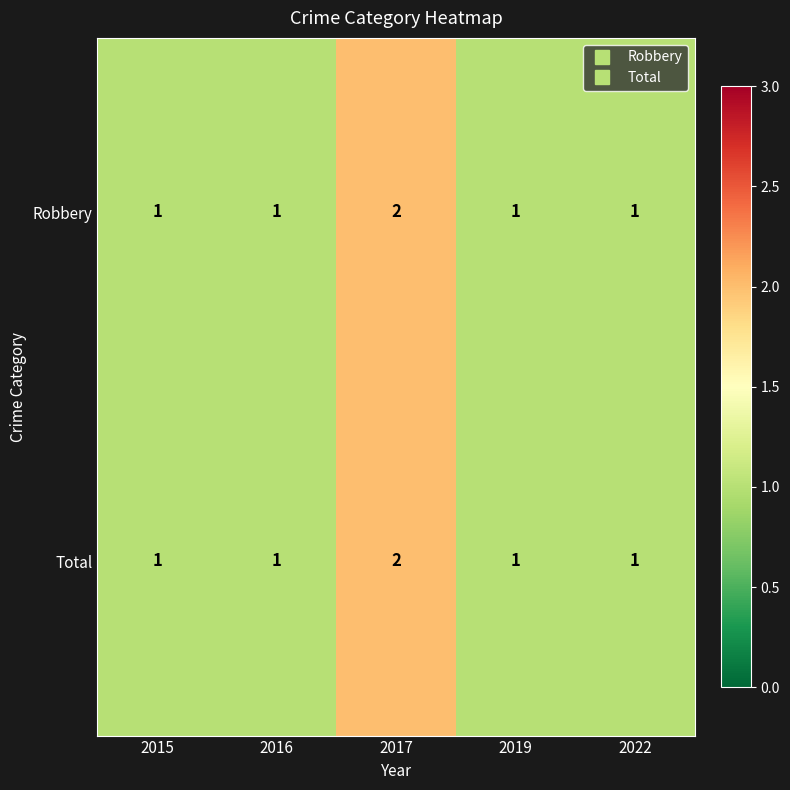

How many categories are shown in the chart?

5